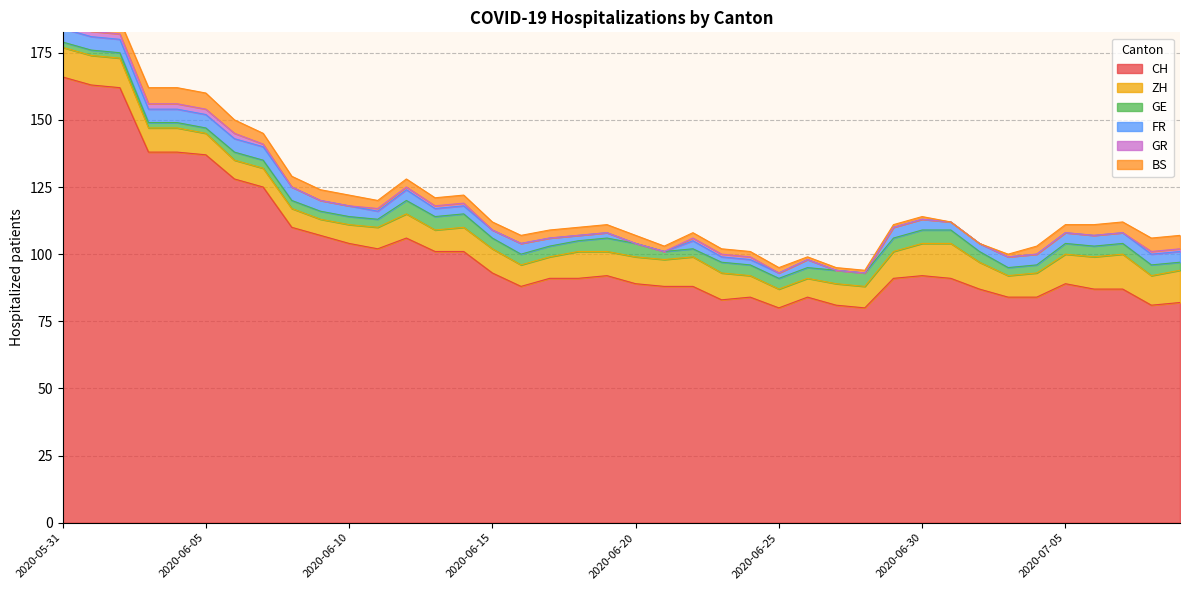

How many values in the GE series are below 4?

17